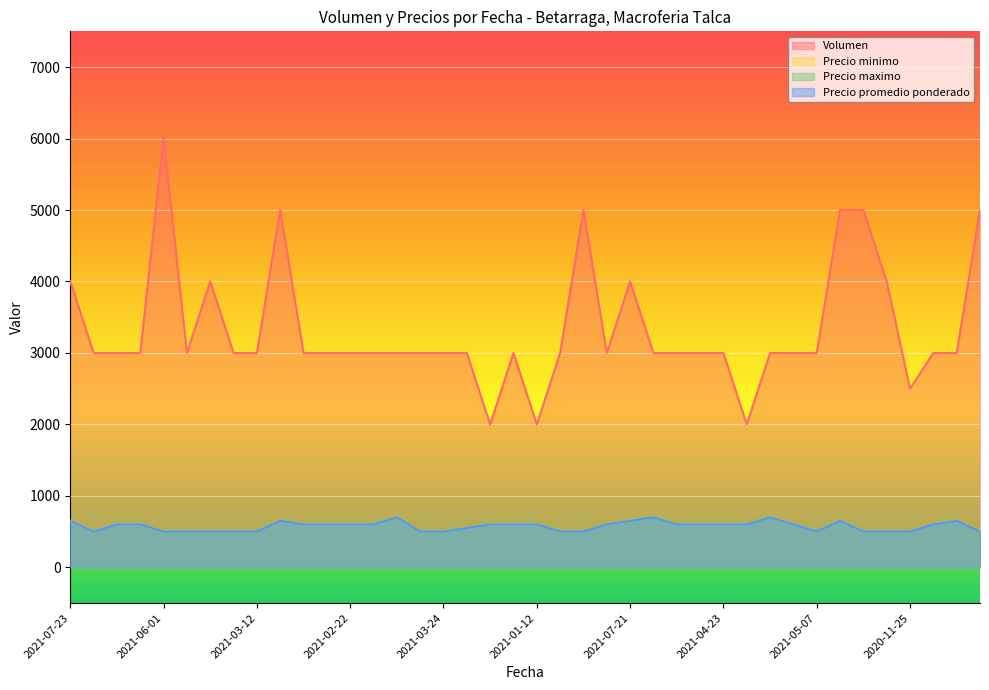

At how many categories does at least one series exceed 1550?

40